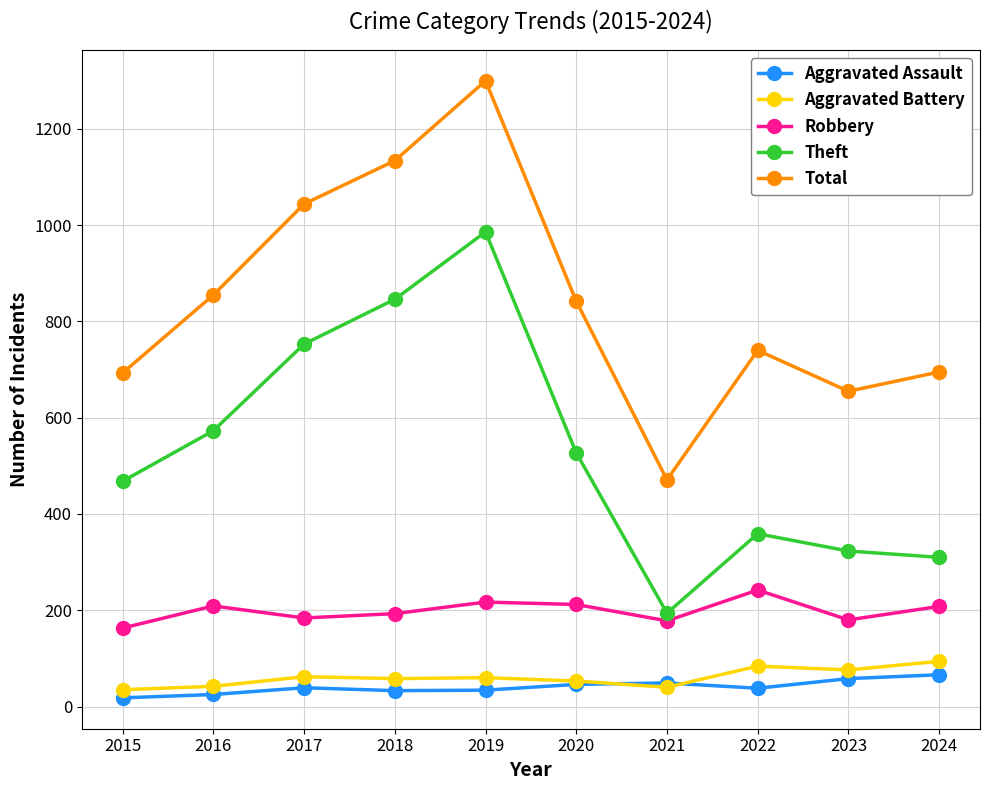

Does the chart display data point markers on the line(s)?

Yes